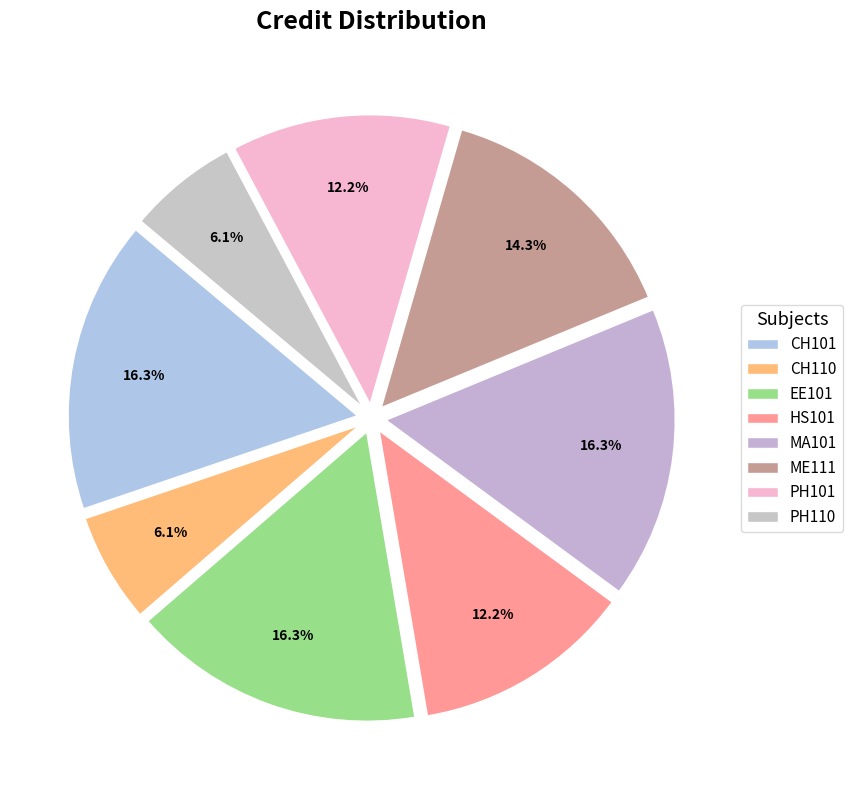

How many slices are in this pie chart?

8